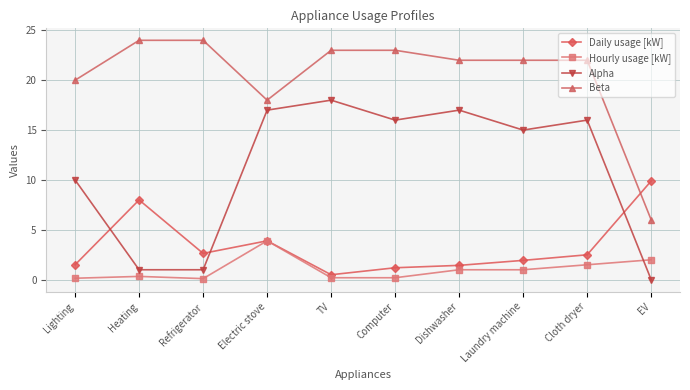

True or false: Hourly usage [kW] and Beta intersect in this chart.

False